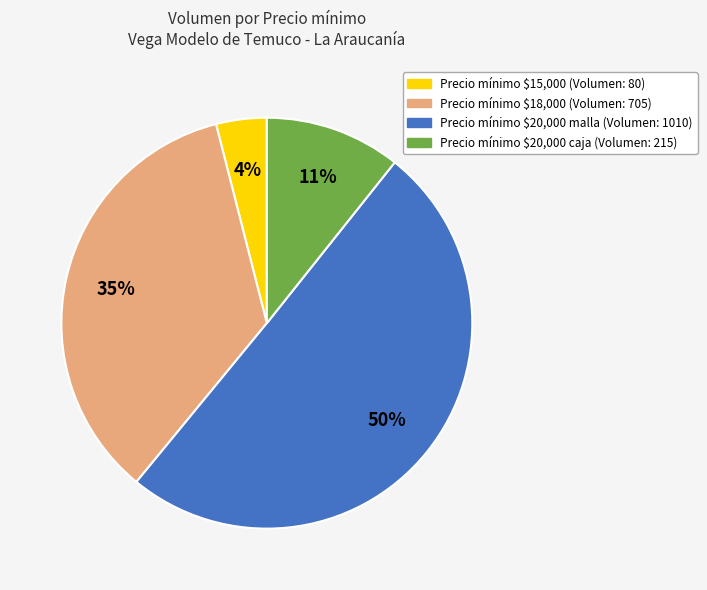

To the nearest percent, what is the average slice percentage?

25%